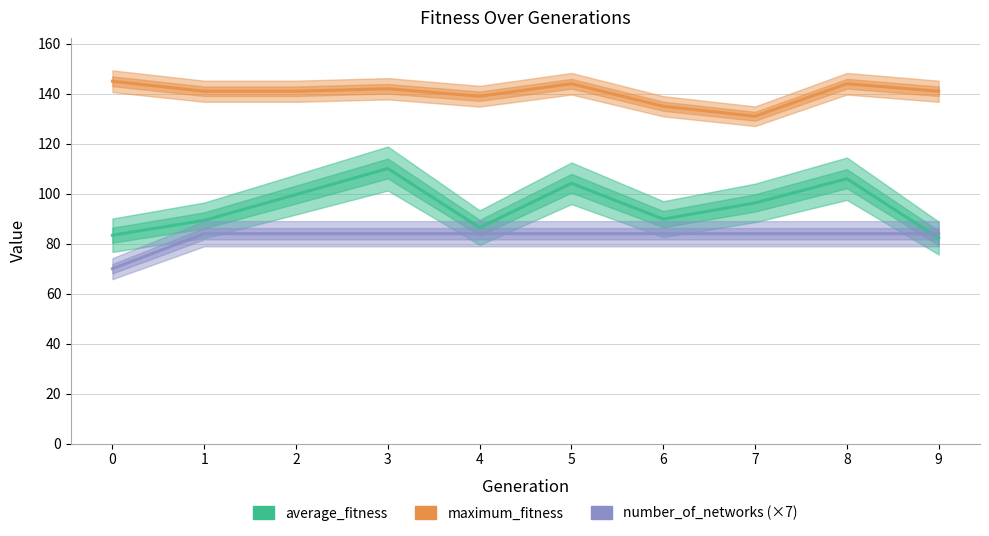

What is the total value across all series at 1?

314.3